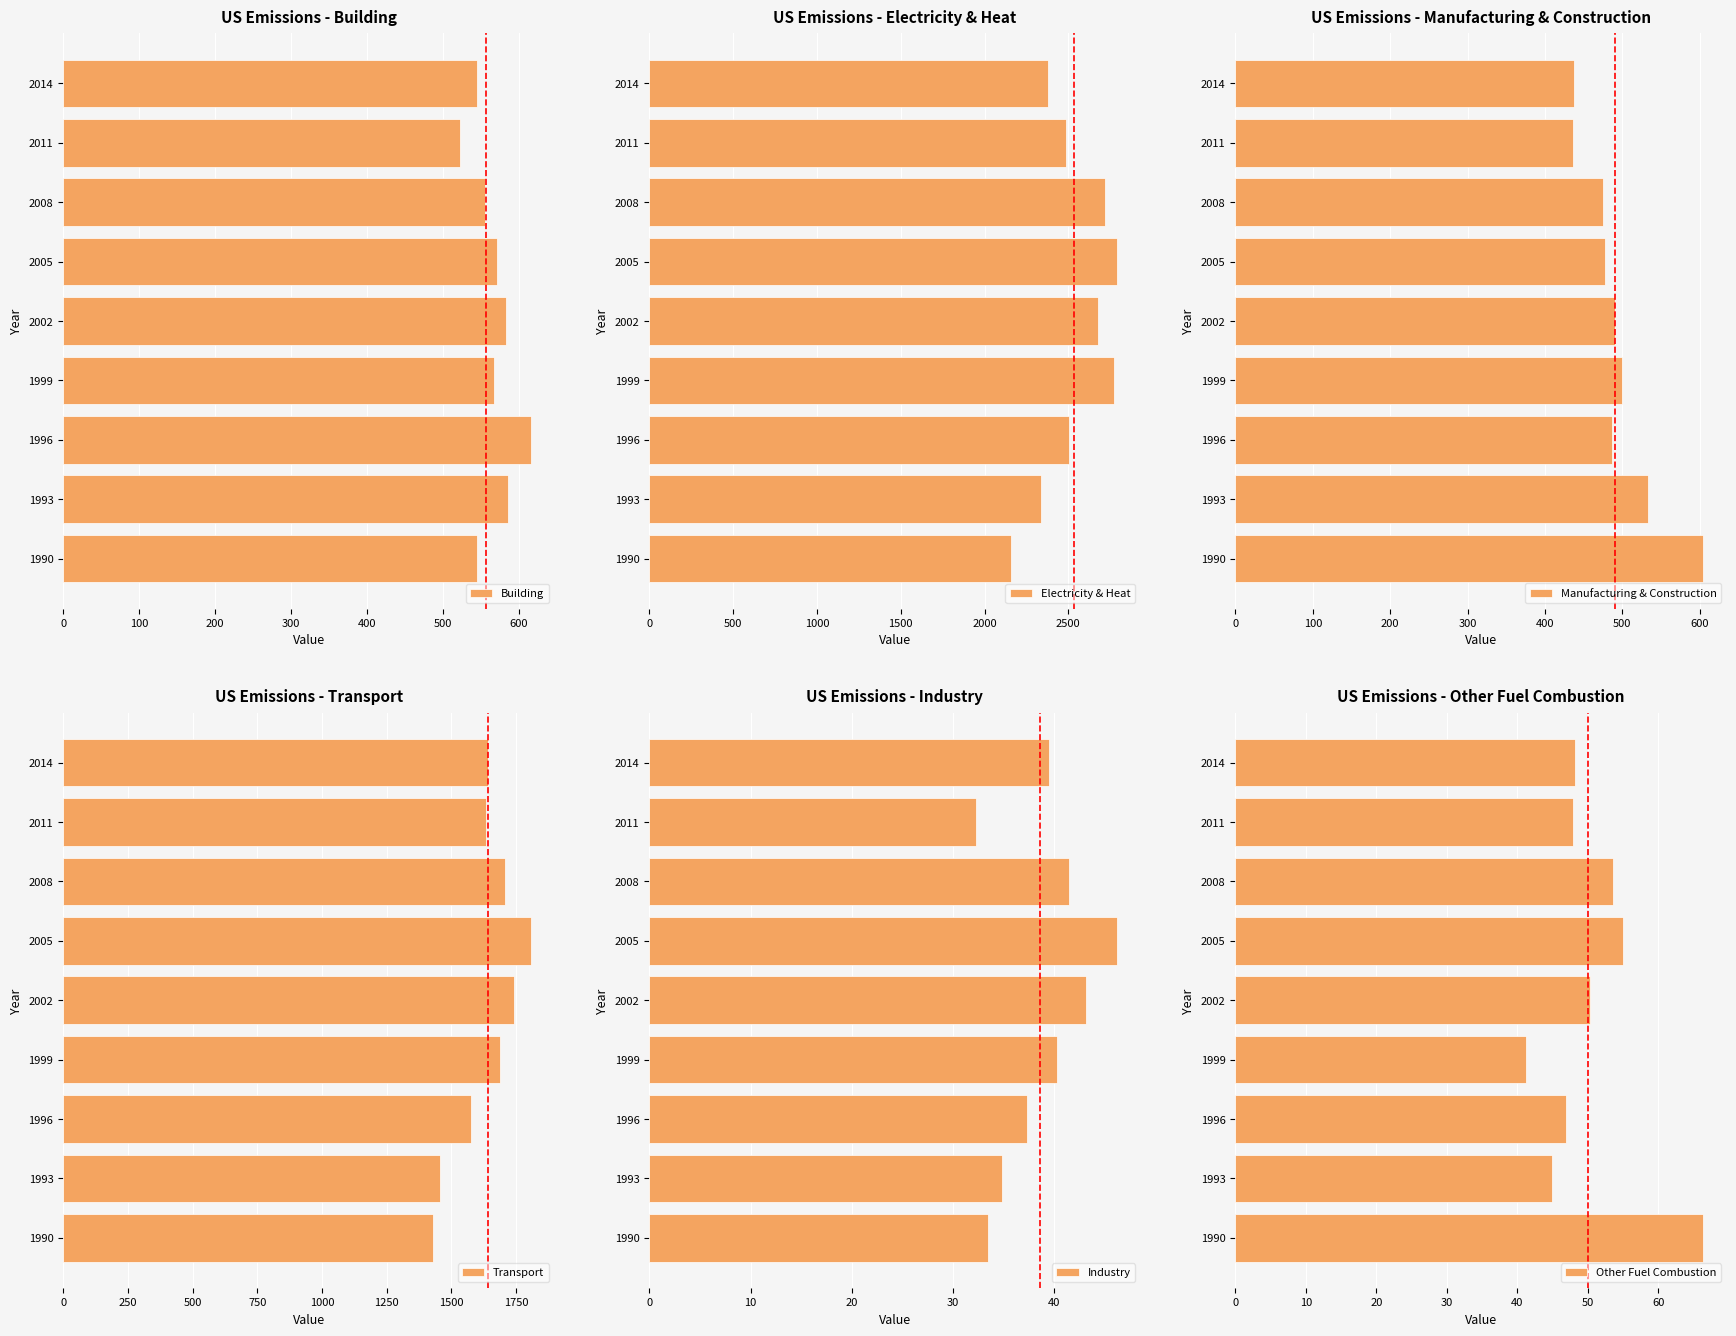

What is the minimum value shown in the chart?

32.2